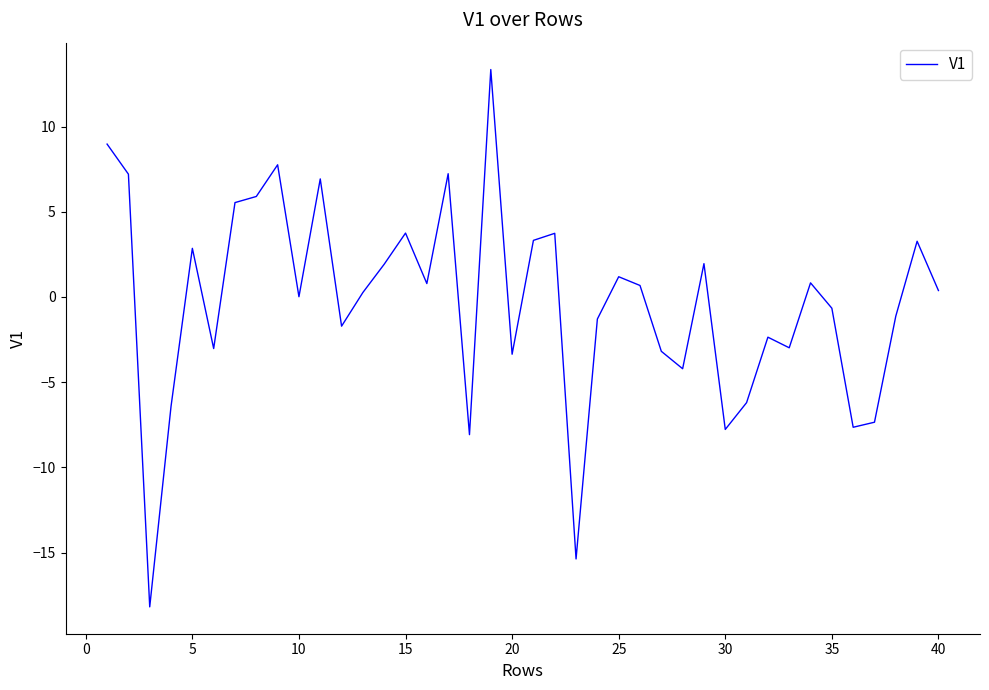

What is the difference between the second highest and minimum values?

27.2